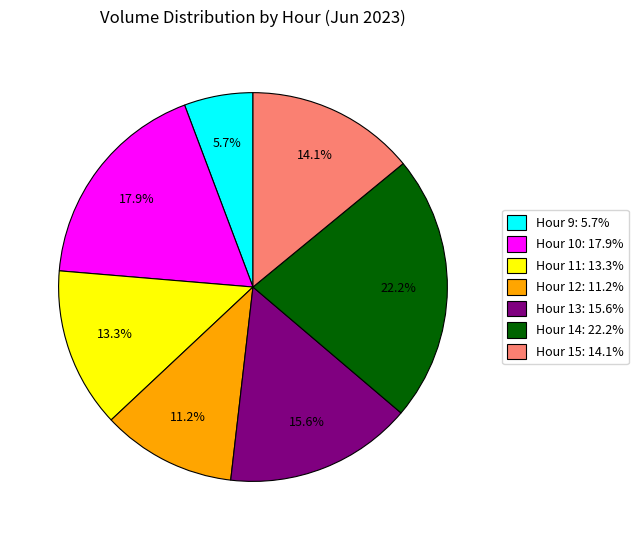

Do Hour 12: 11.2% and Hour 11: 13.3% together represent more than half of the pie?

No